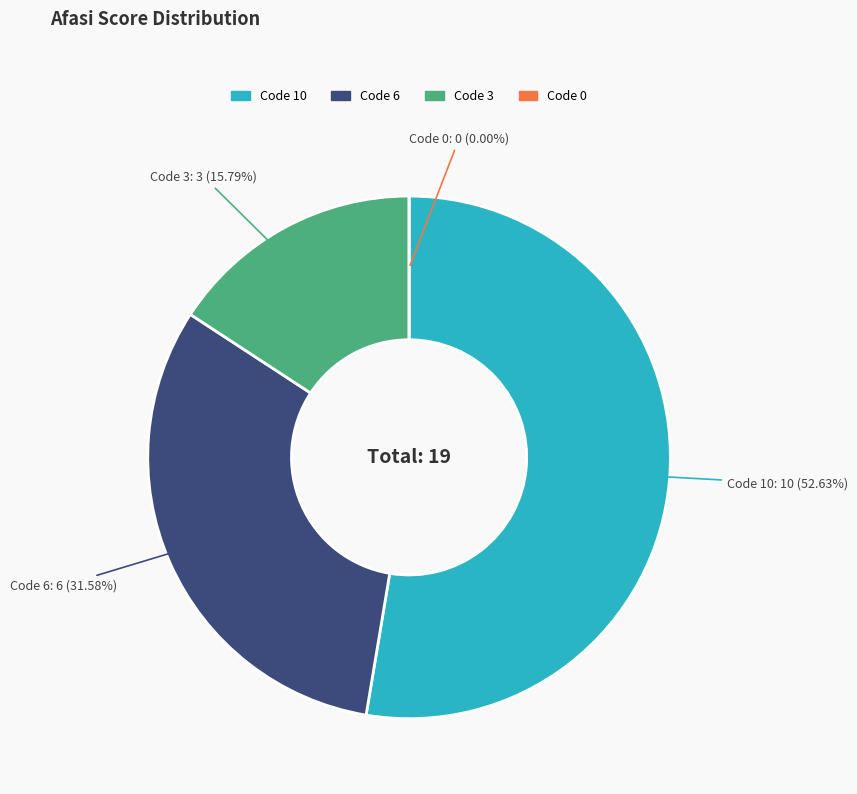

True or false: 3 accounts for 27% of the total.

False